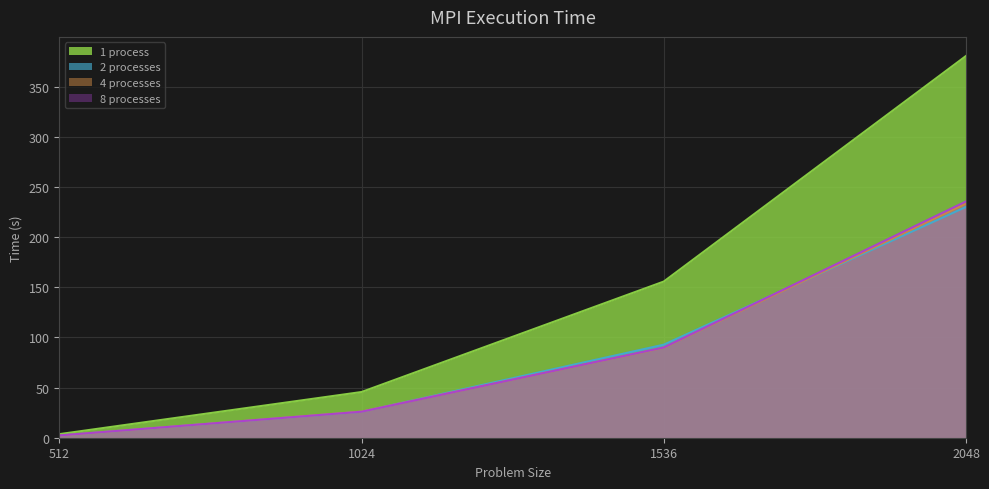

Which series ends up on top after the final intersection of 2 processes and 4 processes?

4 processes